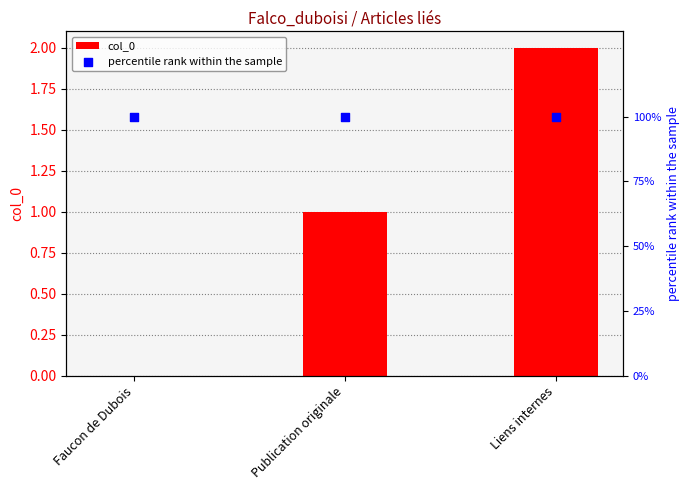

Which series has the largest total across all categories?

percentile rank within the sample